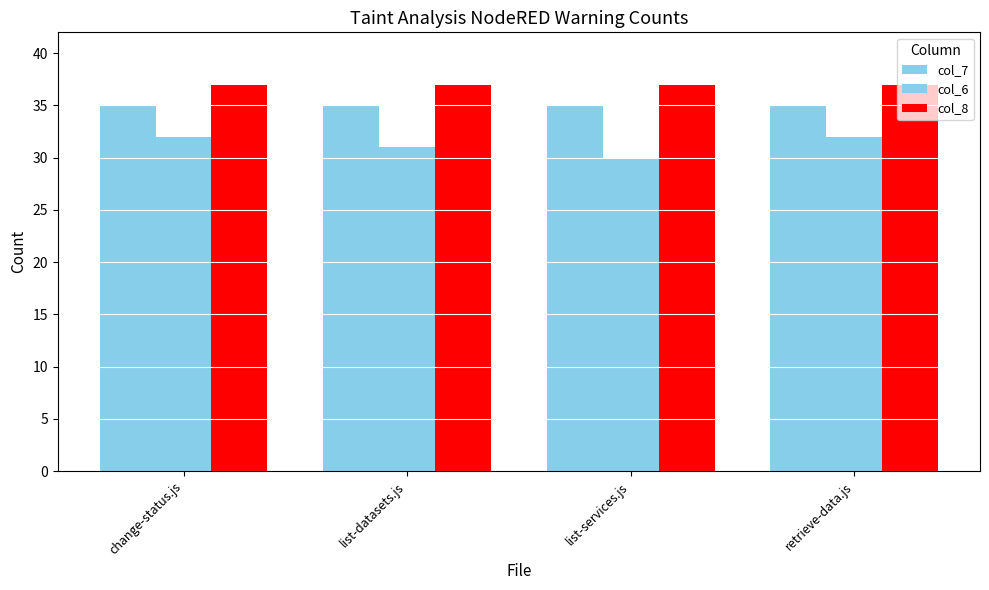

Which series has the widest spread of values?

col_6